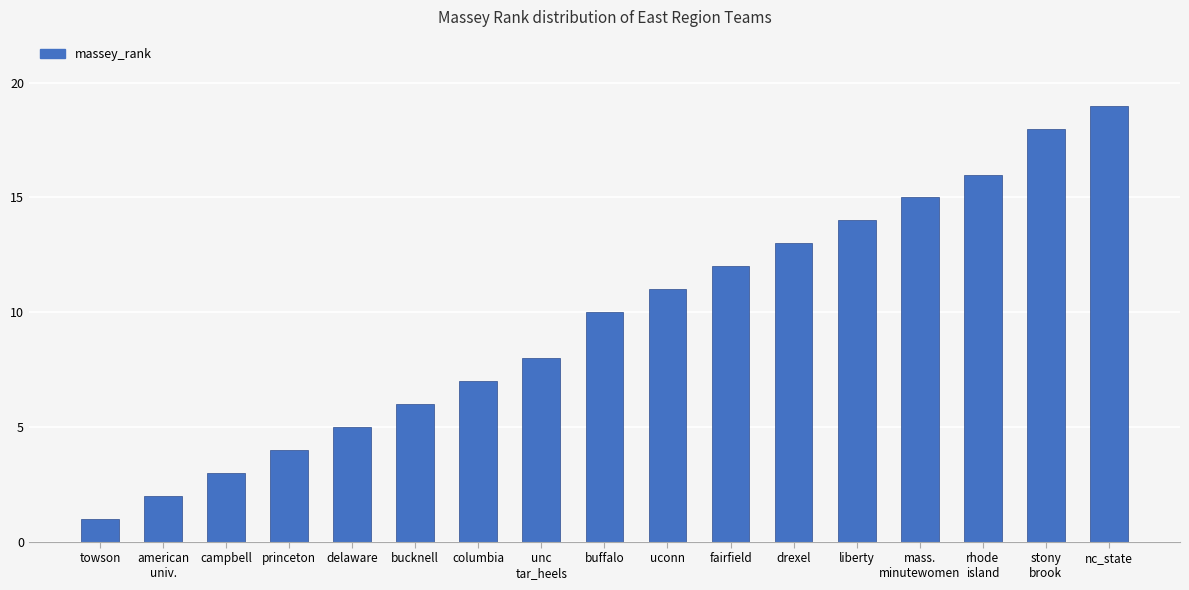

How many bars are there in total?

17